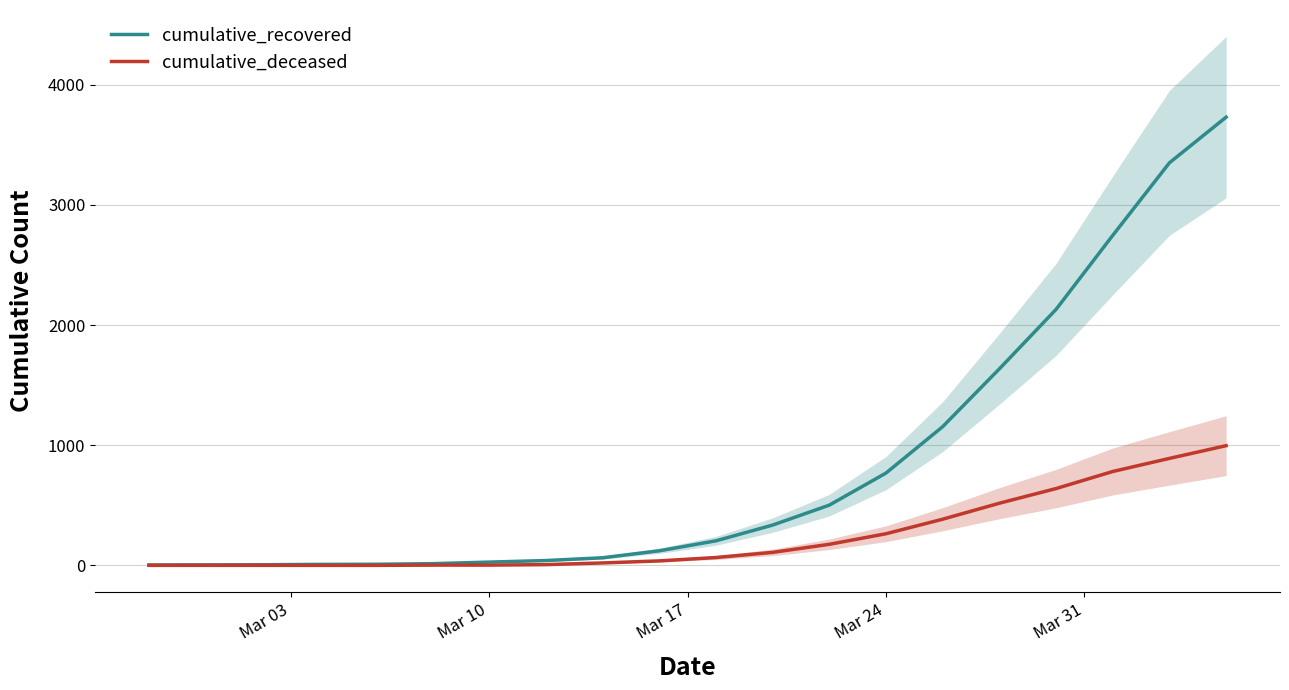

Which series has the largest range (max minus min)?

cumulative_recovered